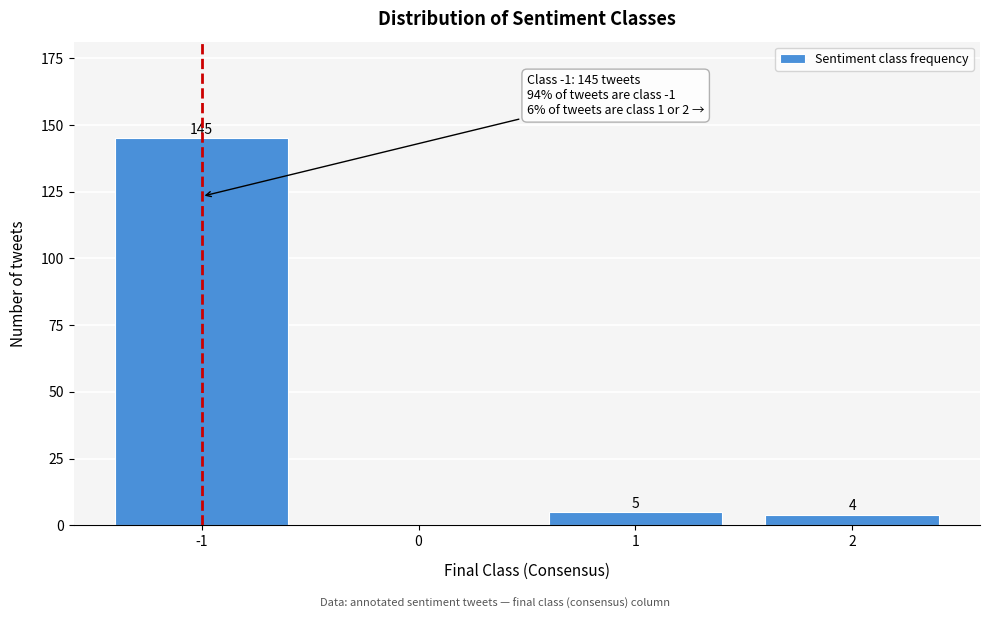

Reading left to right, list all the values displayed in this chart.

-1=145	0=0	1=5	2=4